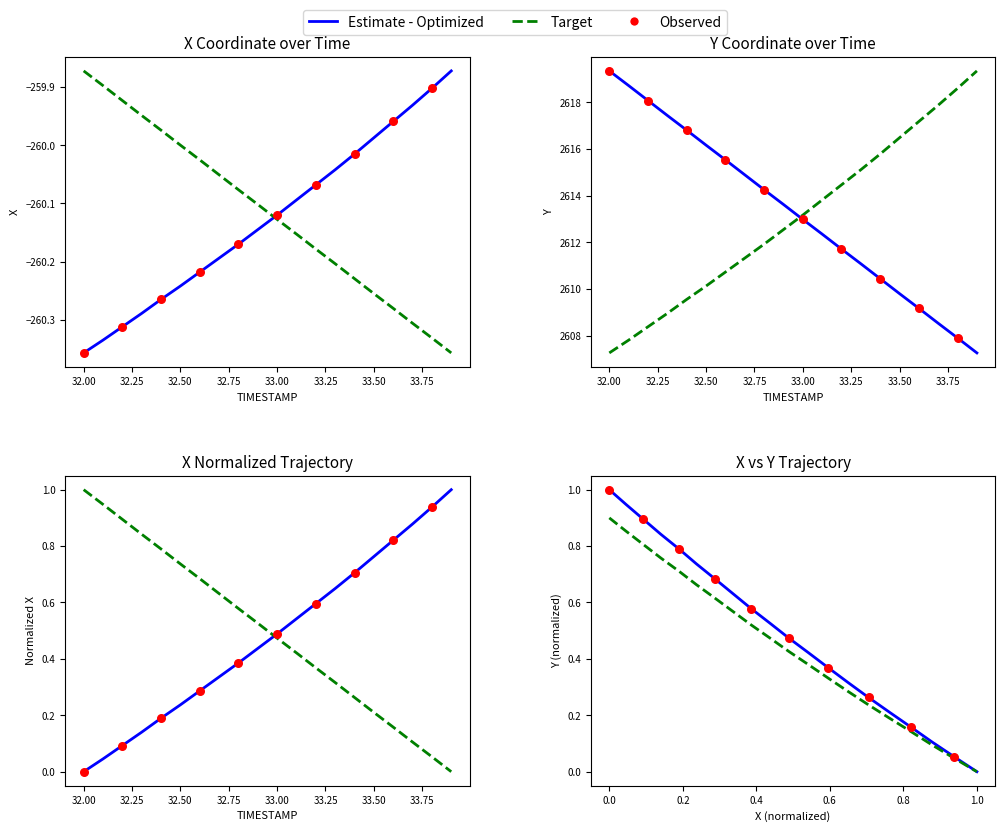

At which category is the sum across all series the highest?

32.0